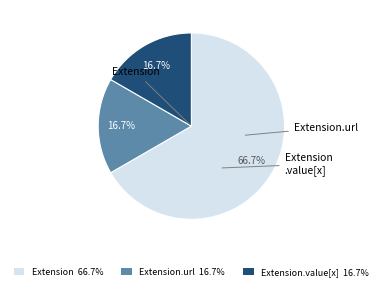

Count the number of slices in the pie.

3